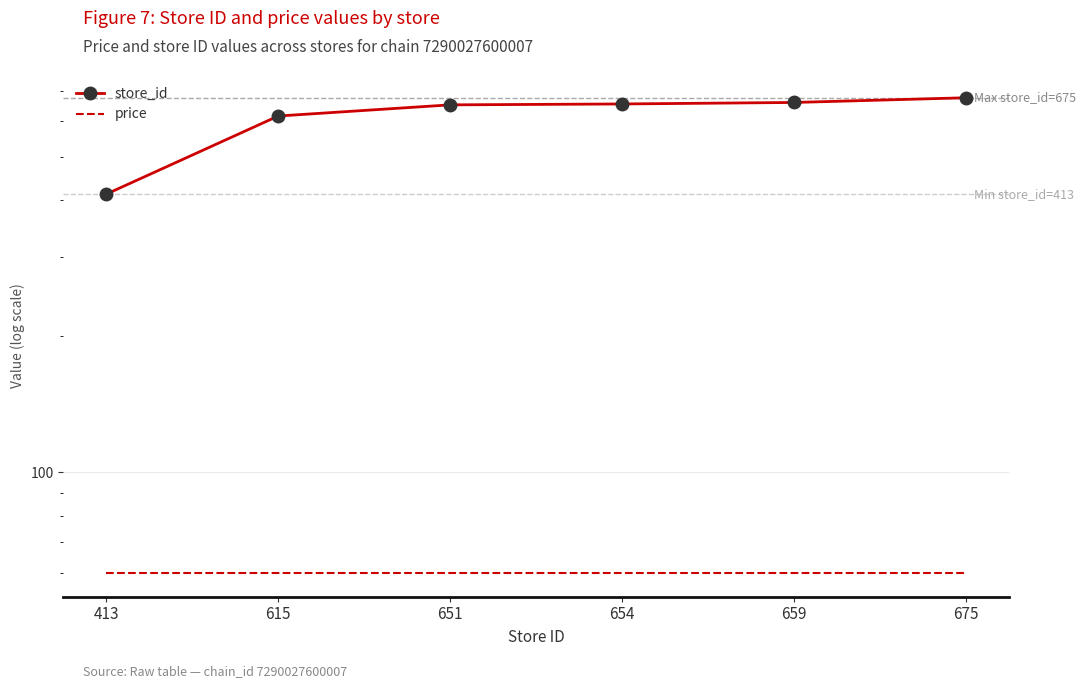

The value of store_id at 413 is 174.9. True or false?

False